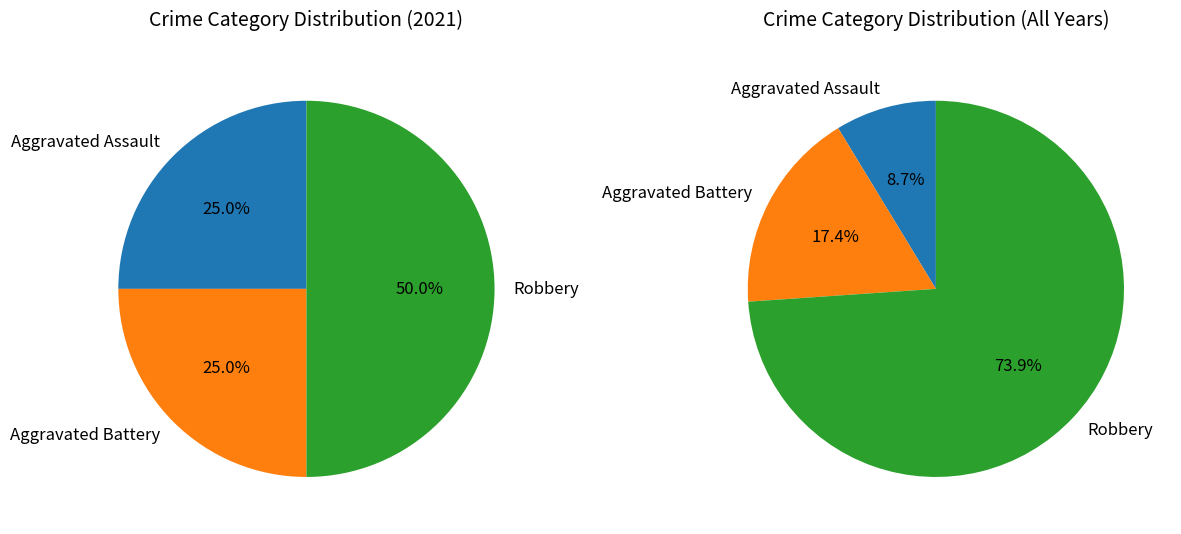

Count the number of slices in the pie.

3